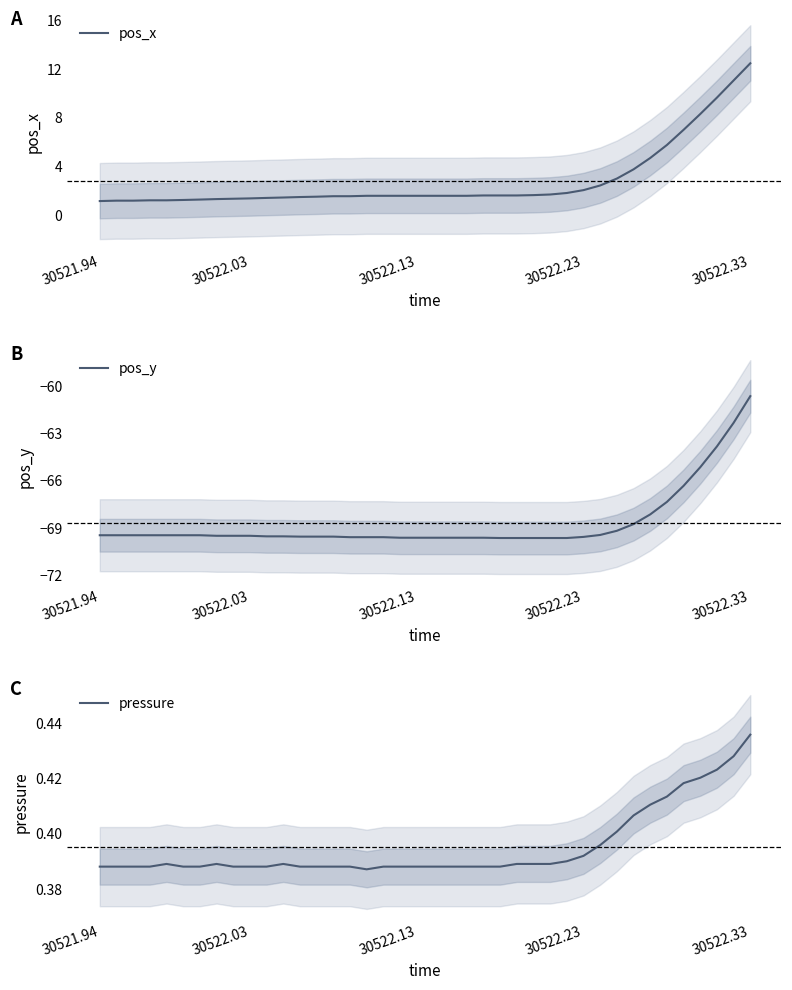

How many lines are shown in the chart?

3